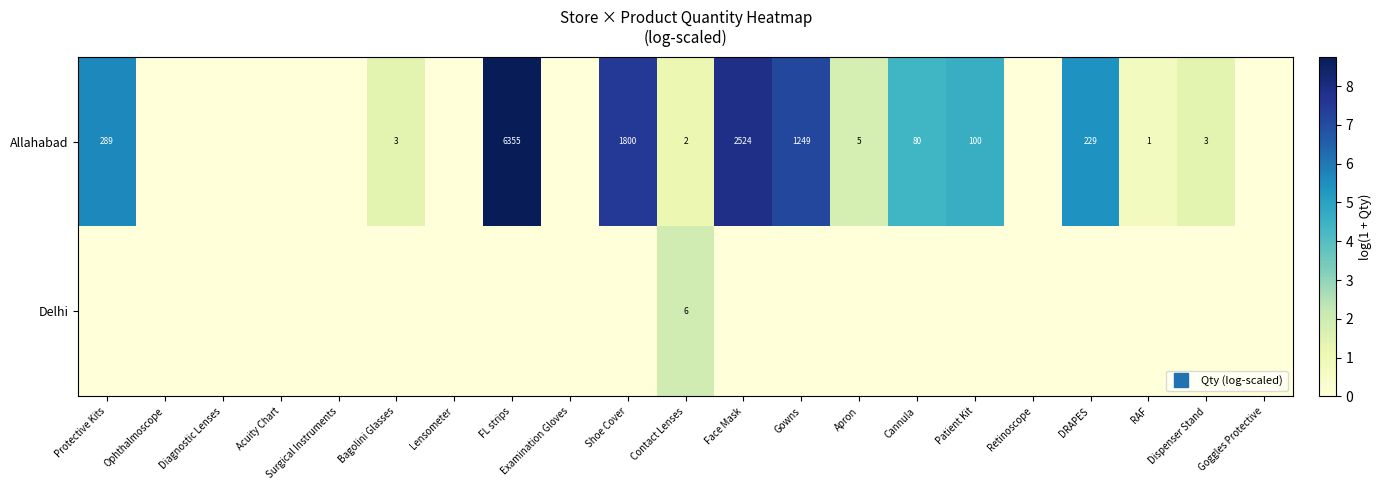

How many Delhi values are between 0 and 1?

20